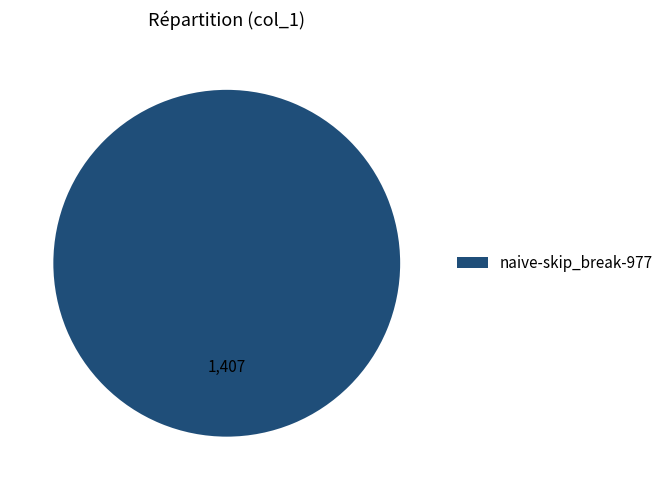

Is it true that naive-skip_break-977 is 92% of the pie?

False